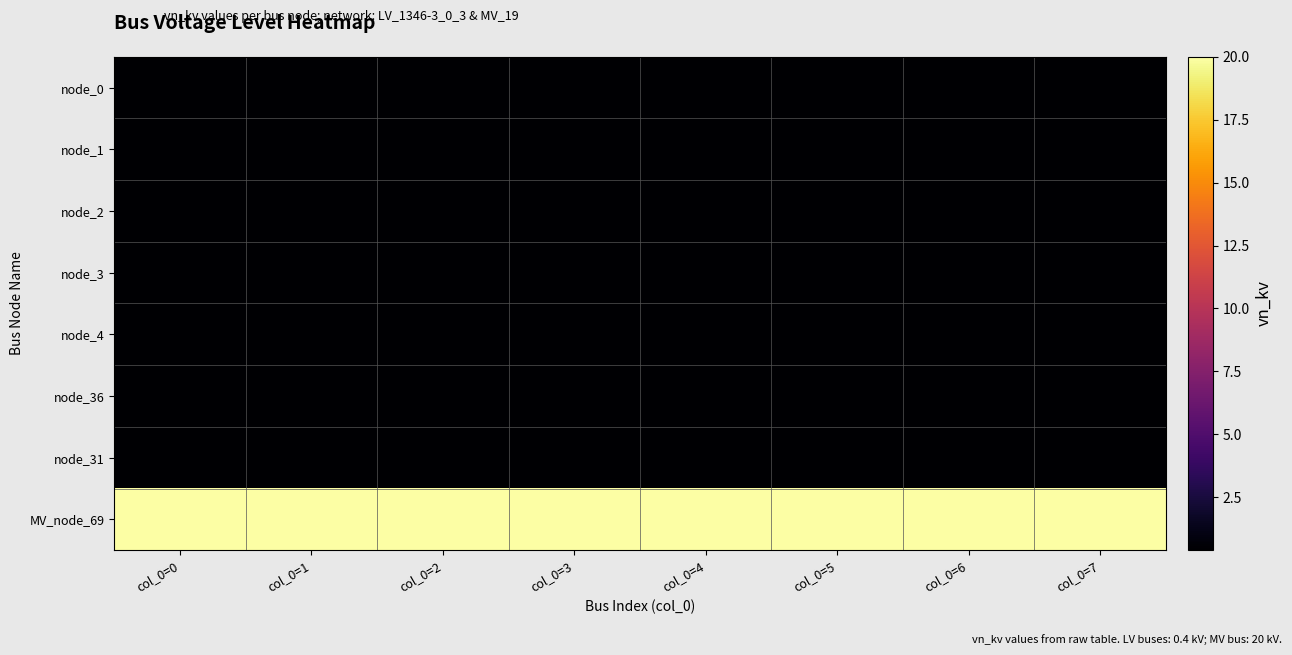

At how many categories does at least one series exceed 9?

8